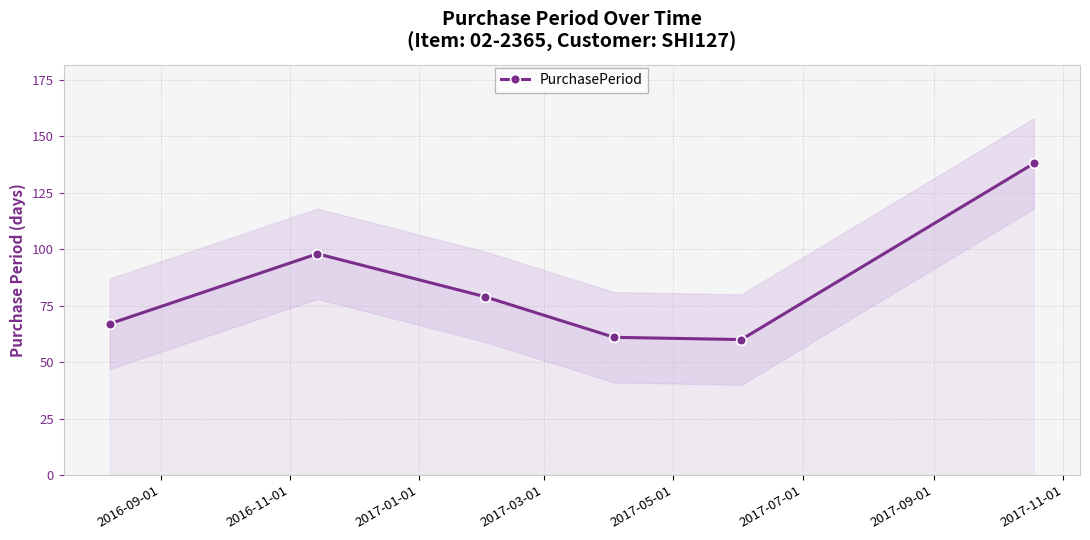

How many interior local valleys does the PurchasePeriod series have?

1